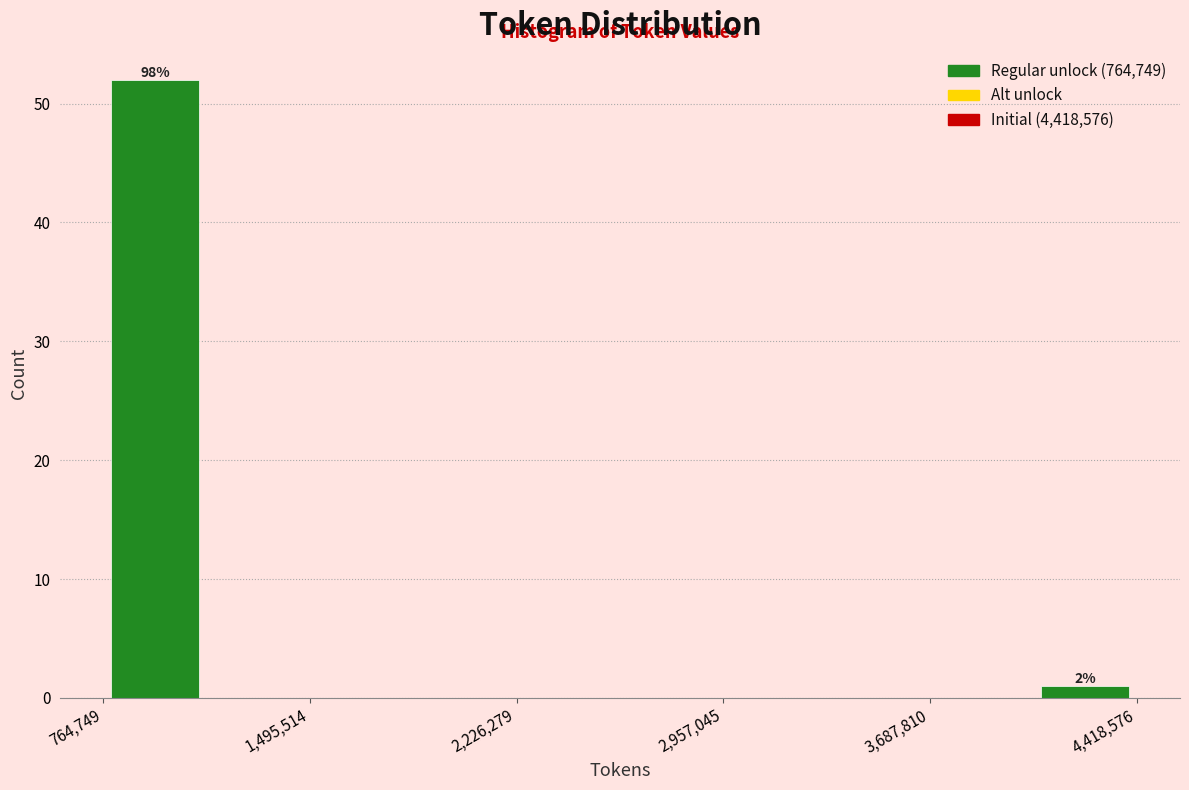

Around what value on the x-axis is the tallest bar? Give the approximate position of its centre, as read against the axis.

900000